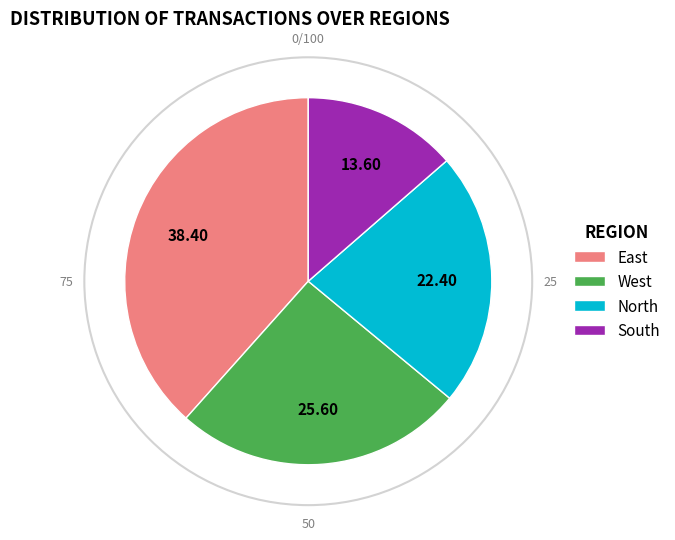

Do East and West together represent more than half of the pie?

Yes